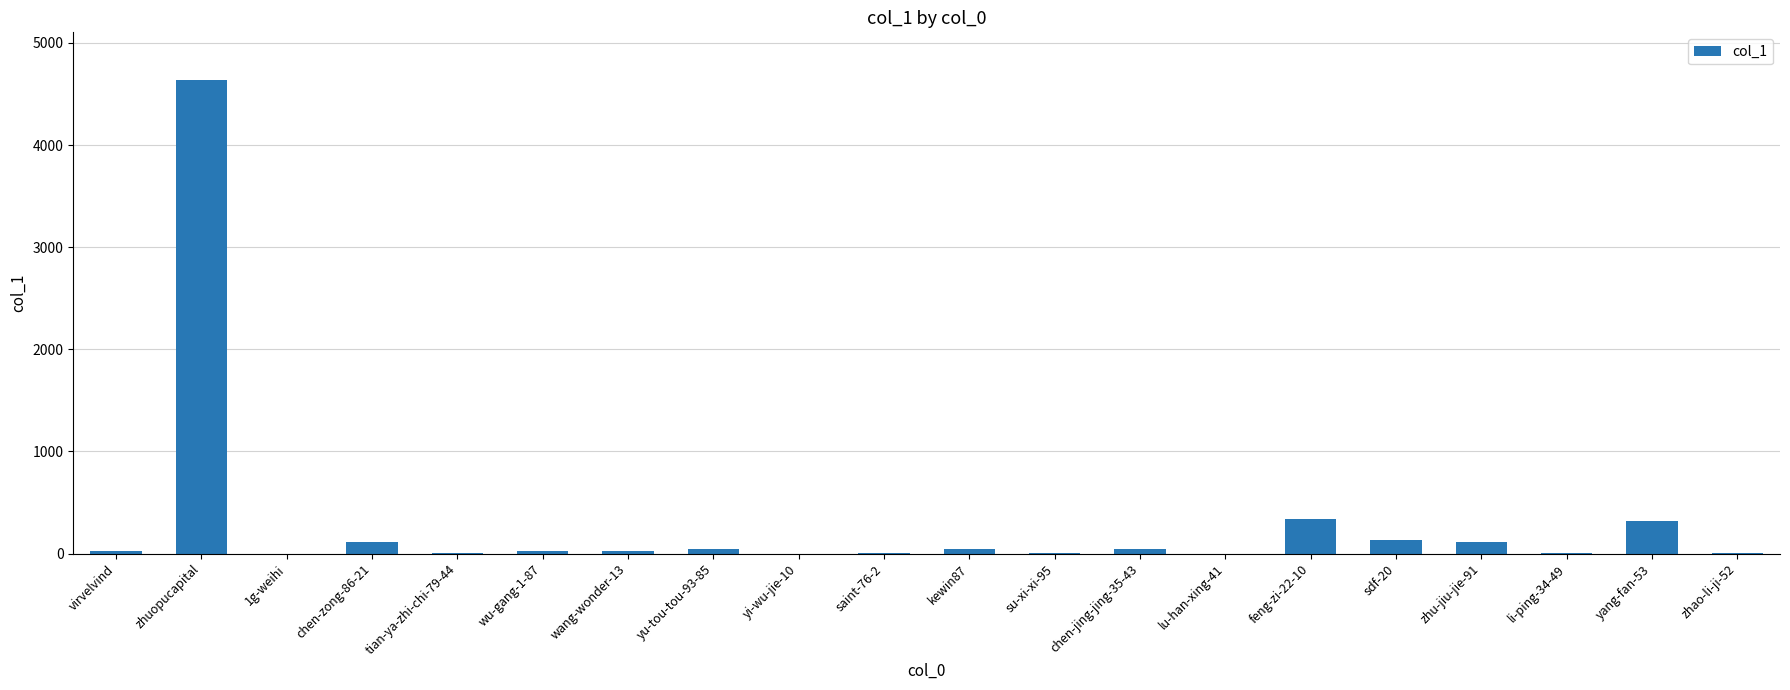

Are the bars horizontal?

No